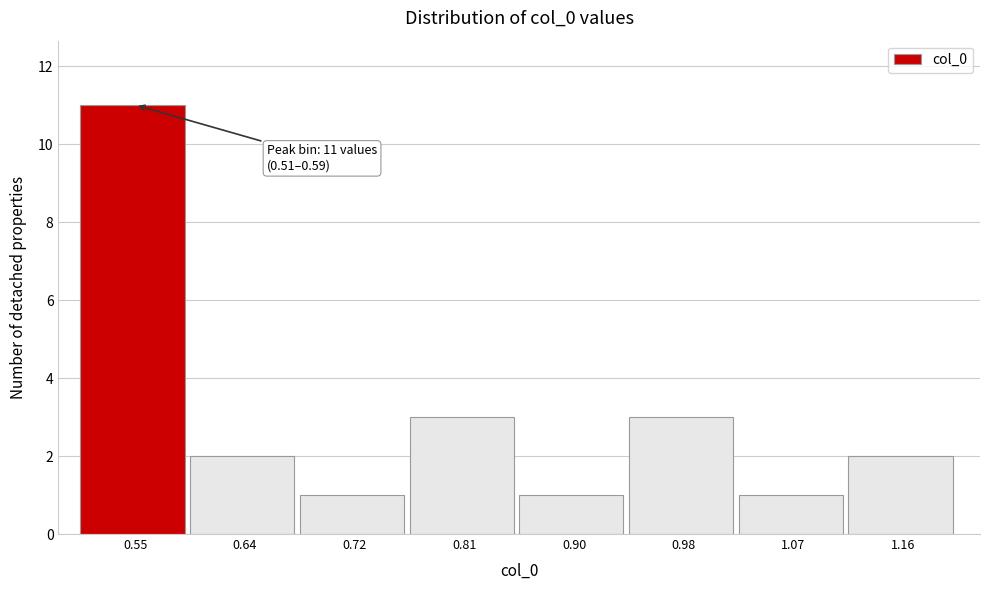

Over which range of the x-axis is the bar tallest?

0.51 to 0.59